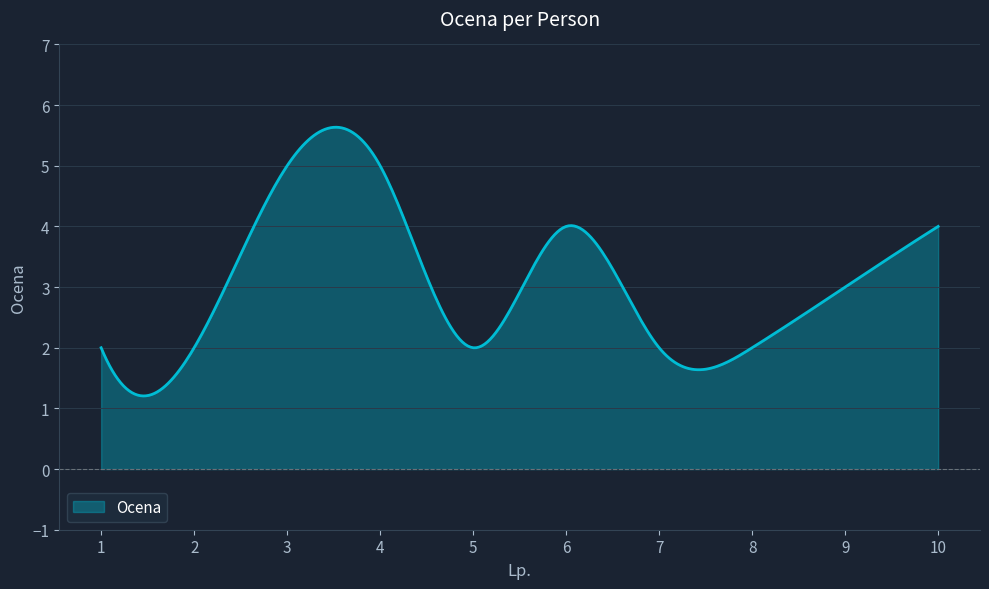

What is the smallest value displayed?

1.2